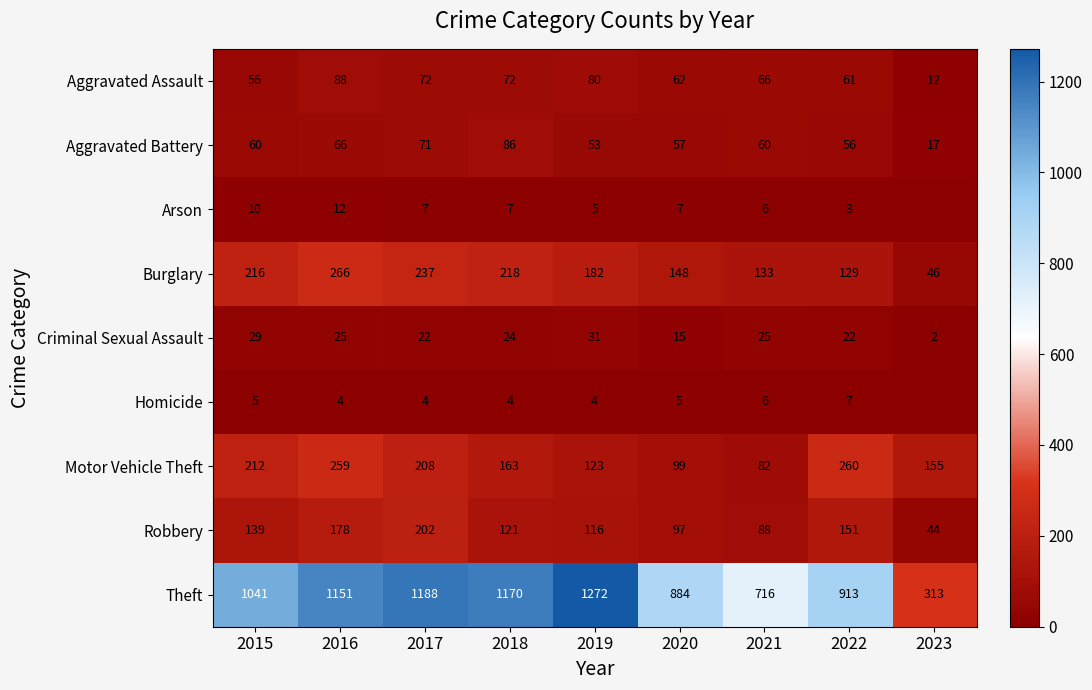

What is the difference between the second highest and second lowest values in the Theft series?

472